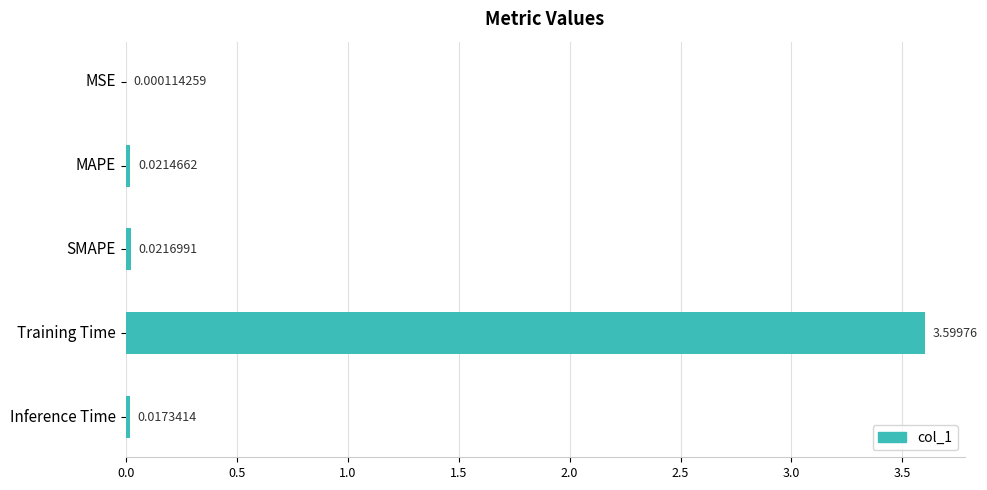

What is the average value?

0.7